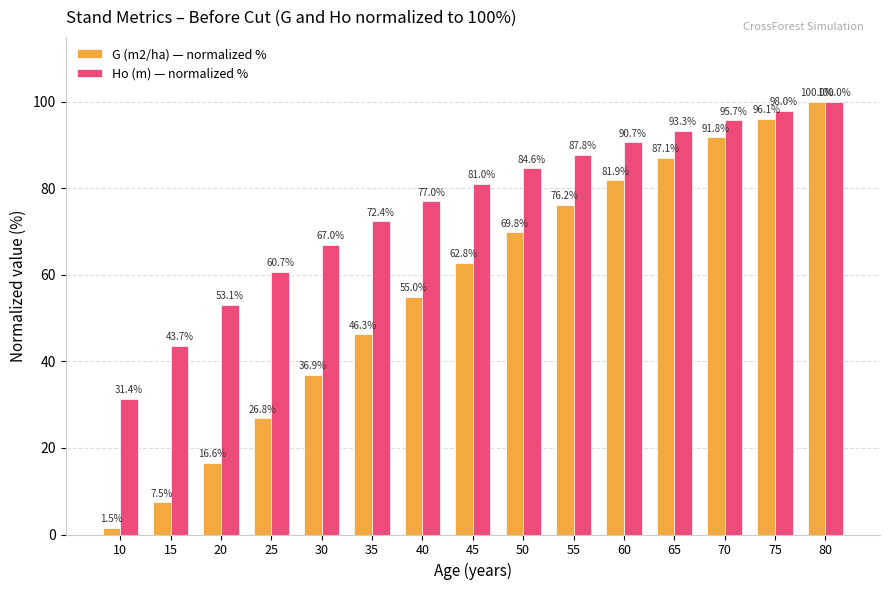

Rank the series at 70 from highest to lowest value.

Ho (m) — normalized %, G (m2/ha) — normalized %